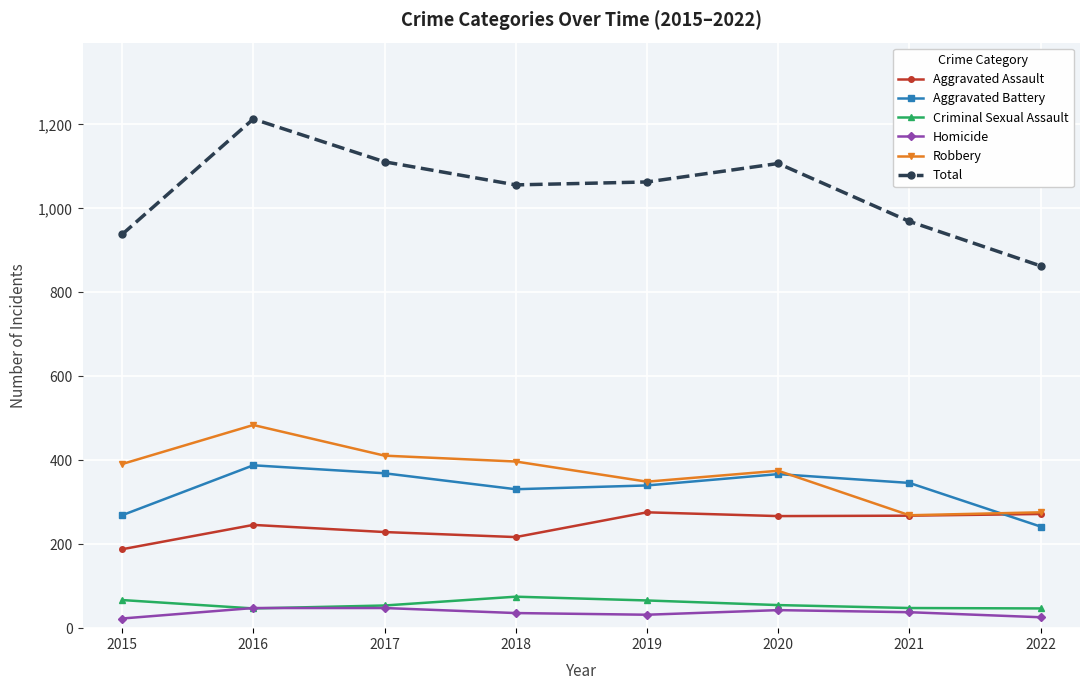

What is the sum of the Aggravated Battery values at 2015 and 2019?

609